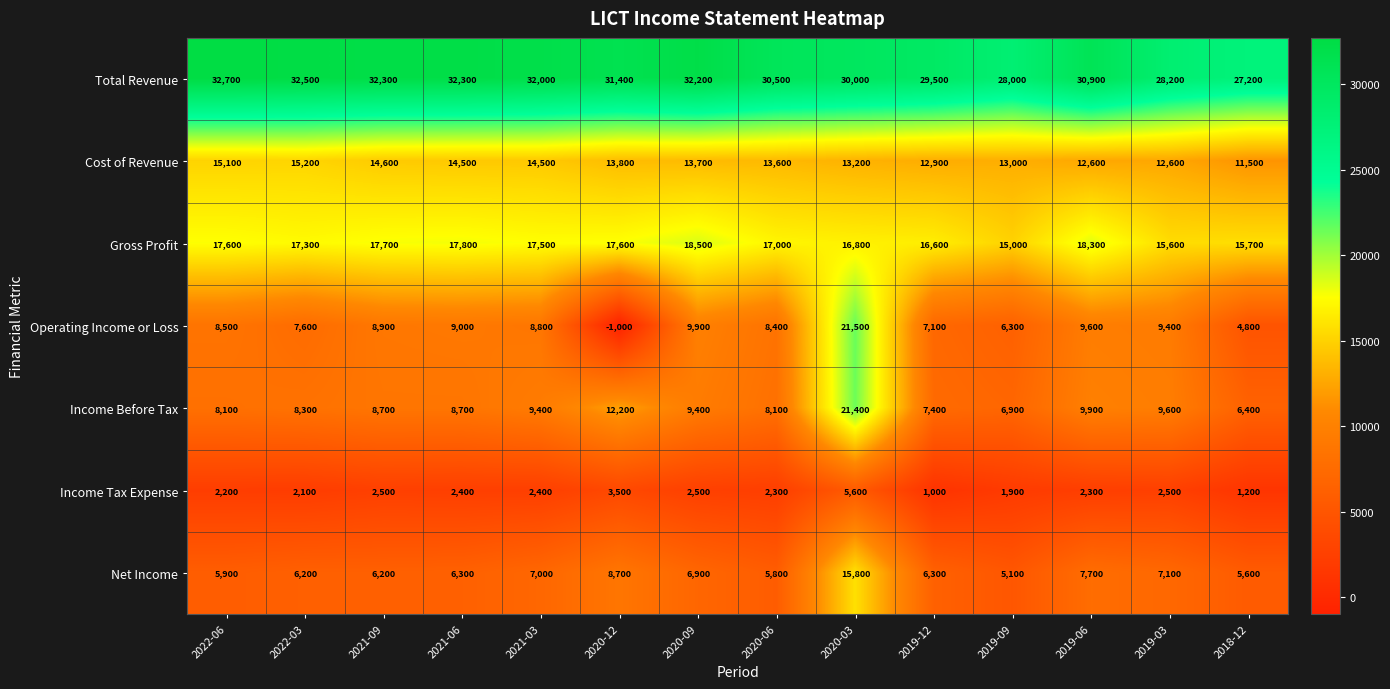

How many distinct data groups are displayed?

7